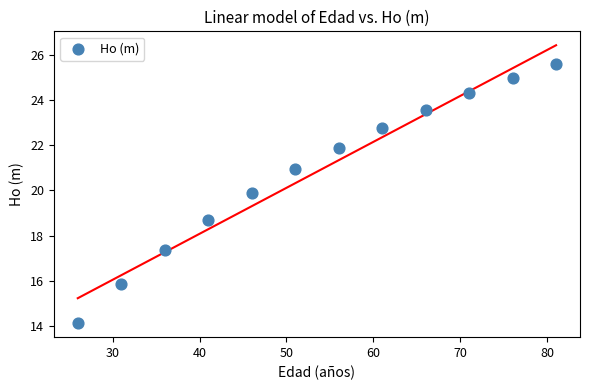

What is the range of X values (max minus min)?

55.0